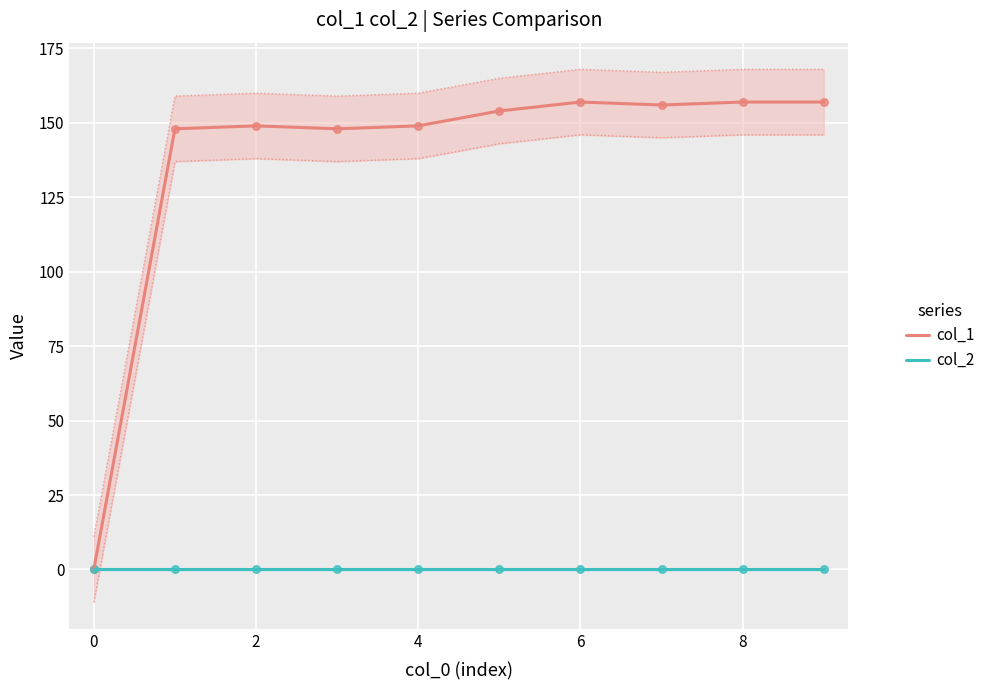

Which series reaches the minimum Y coordinate?

col_1